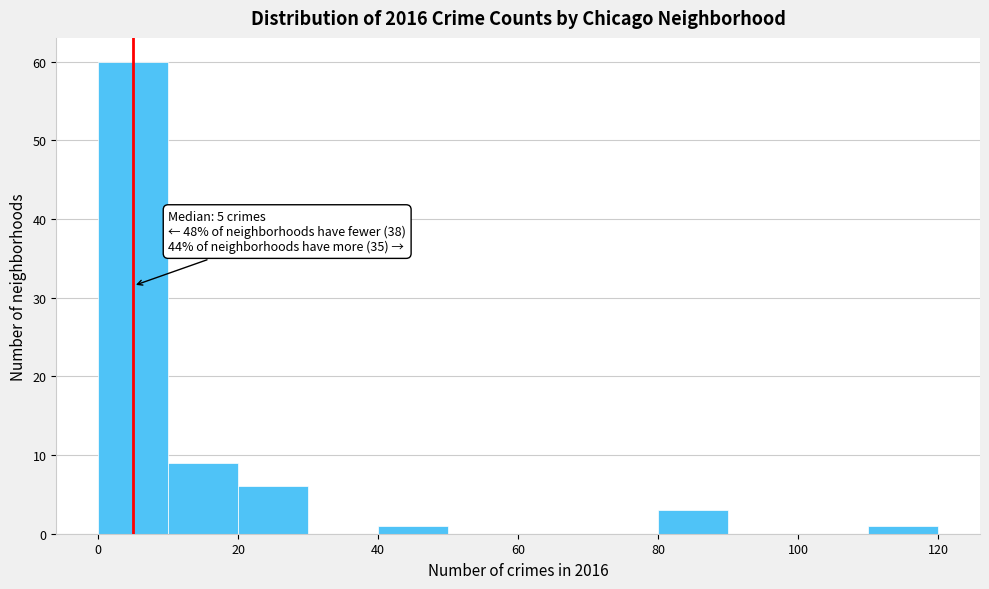

Over which range of the x-axis is the bar tallest?

0 to 10